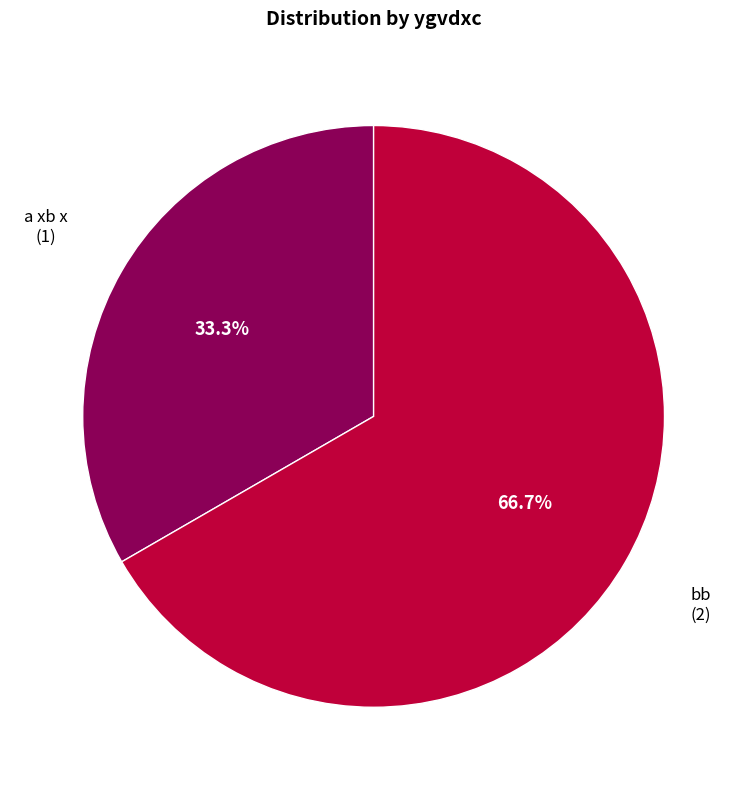

How much of the chart is everything except bb?

33.3%